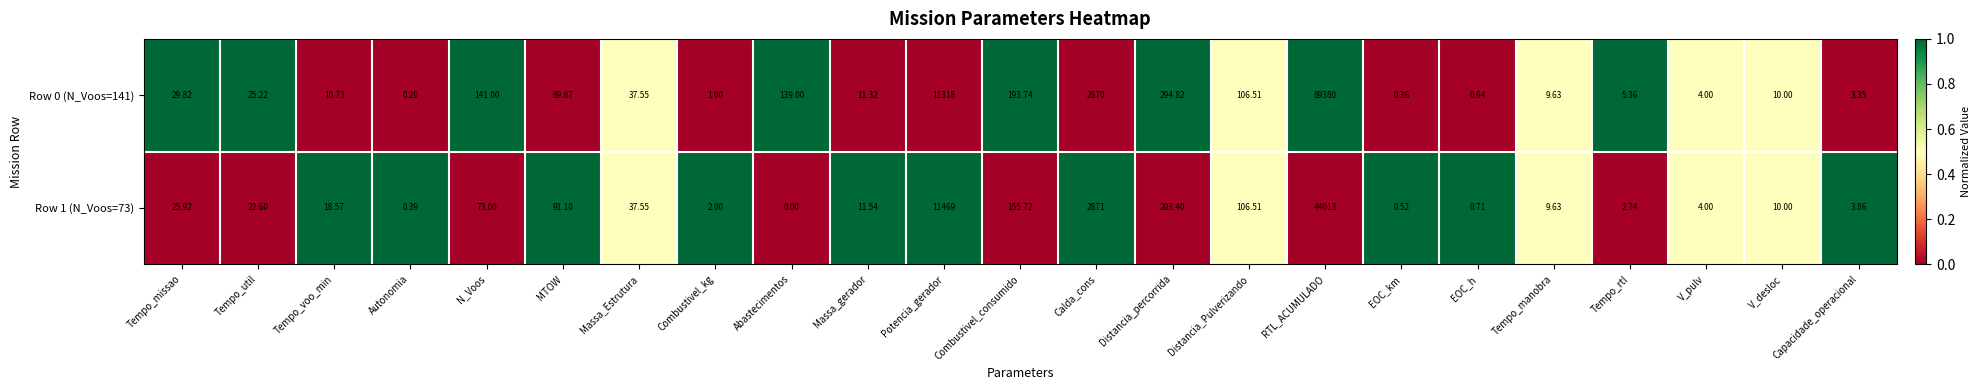

Is the value of Row 0 (N_Voos=141) at Calda_cons greater than the value of Row 1 (N_Voos=73) at Potencia_gerador?

No